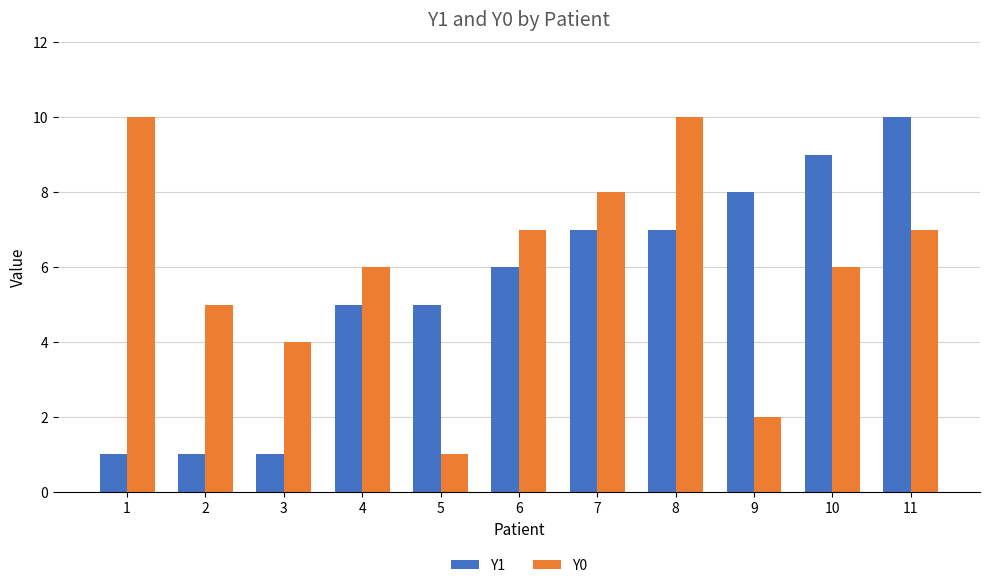

Count the number of data series in this chart.

2